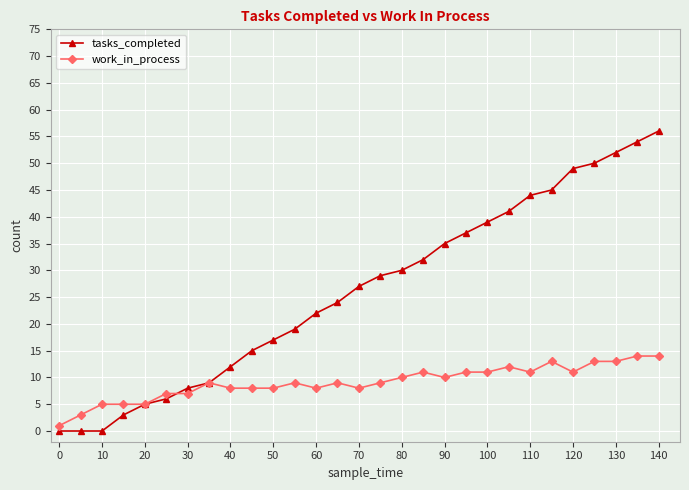

What is the value of the tasks_completed point at the 28th from the left?

54